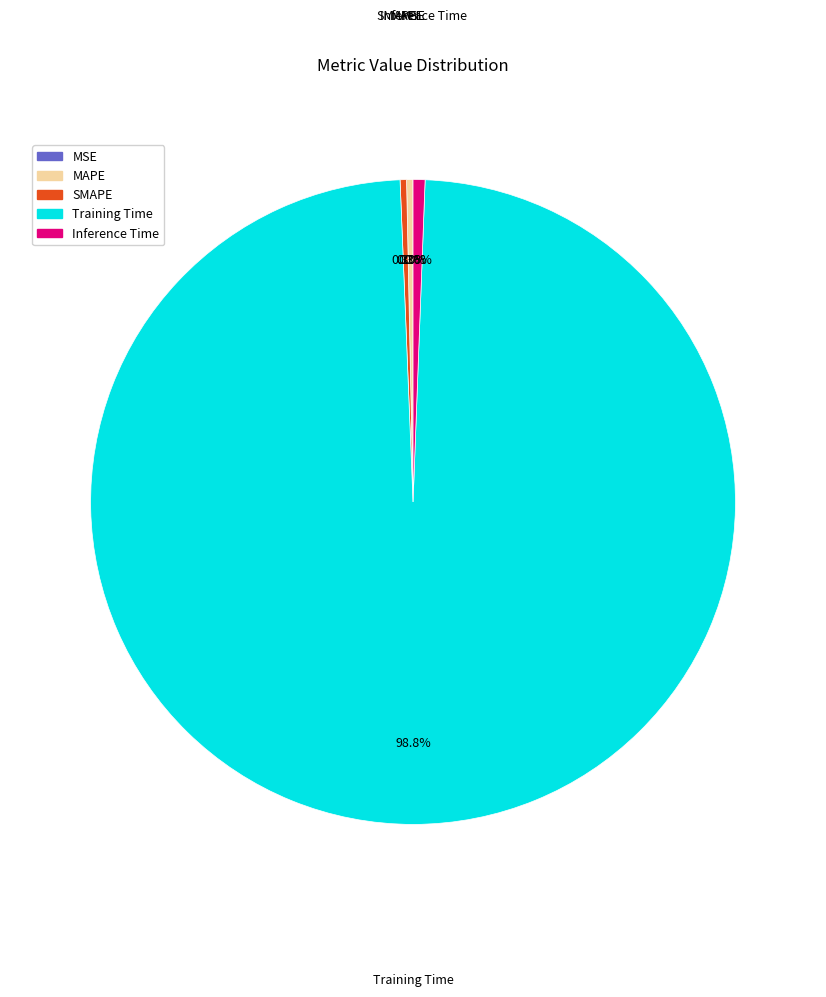

Do SMAPE and Inference Time together represent more than half of the pie?

No